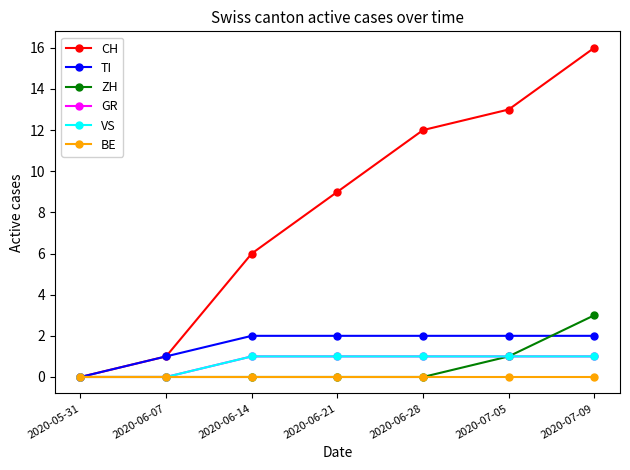

What is the difference between the maximum and second lowest values in the VS series?

1